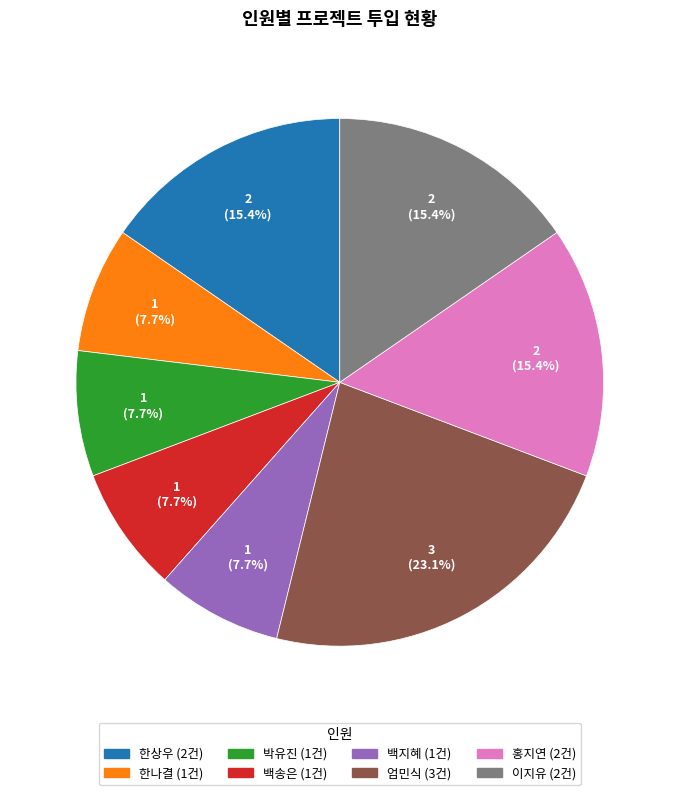

Which slice is the largest?

엄민식